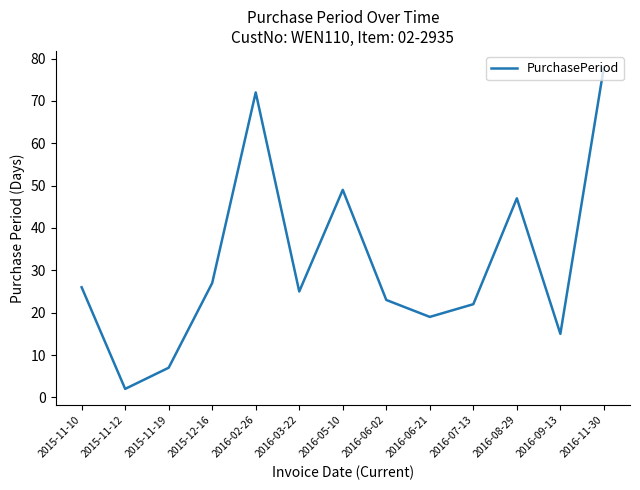

How many interior local peaks (higher than both neighbors) does the data have?

3